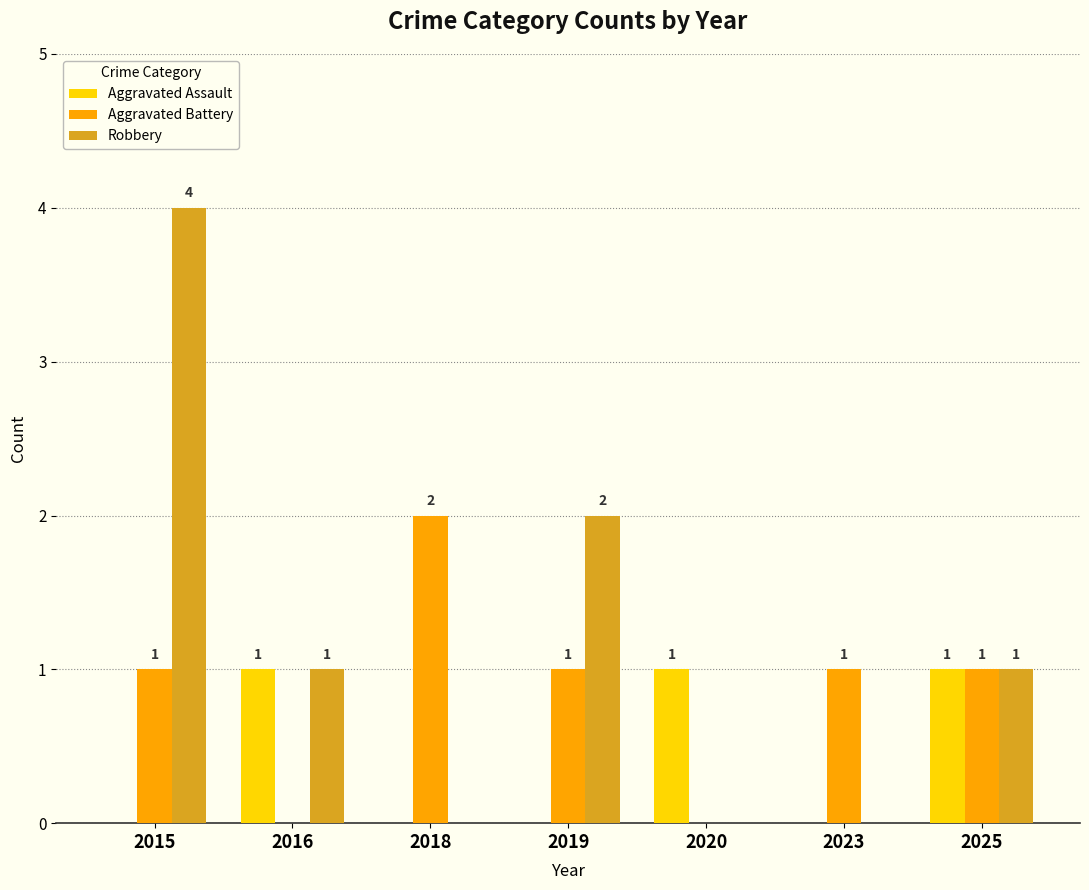

What is the sum of all Aggravated Battery values?

6